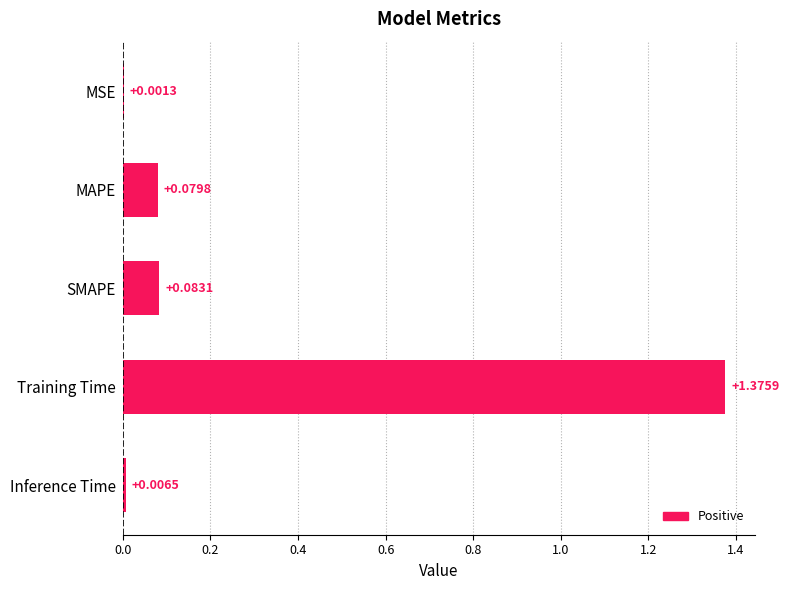

Which has a higher value, Training Time or MAPE?

Training Time